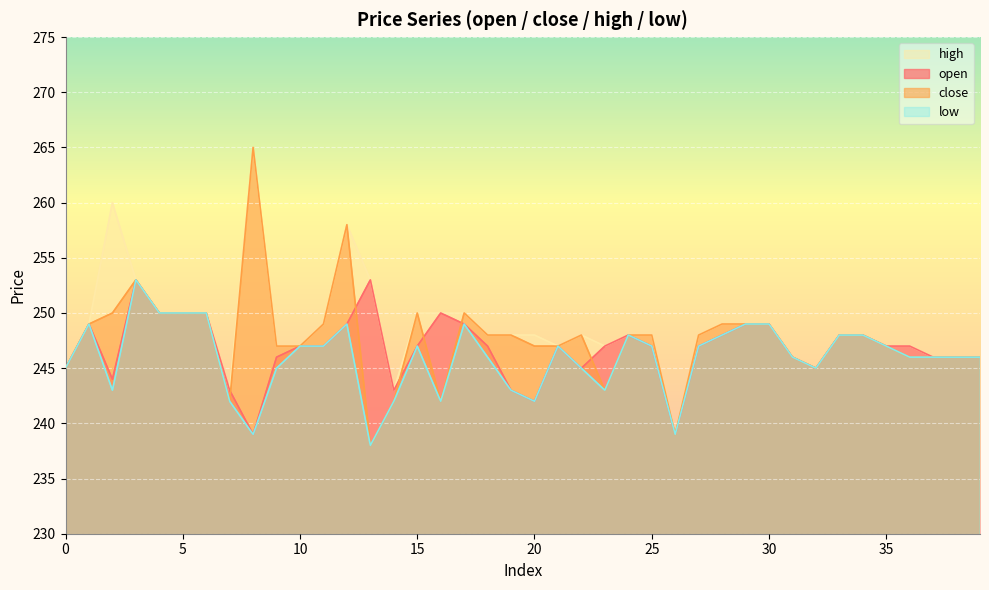

At which category is the sum across all series the highest?

12